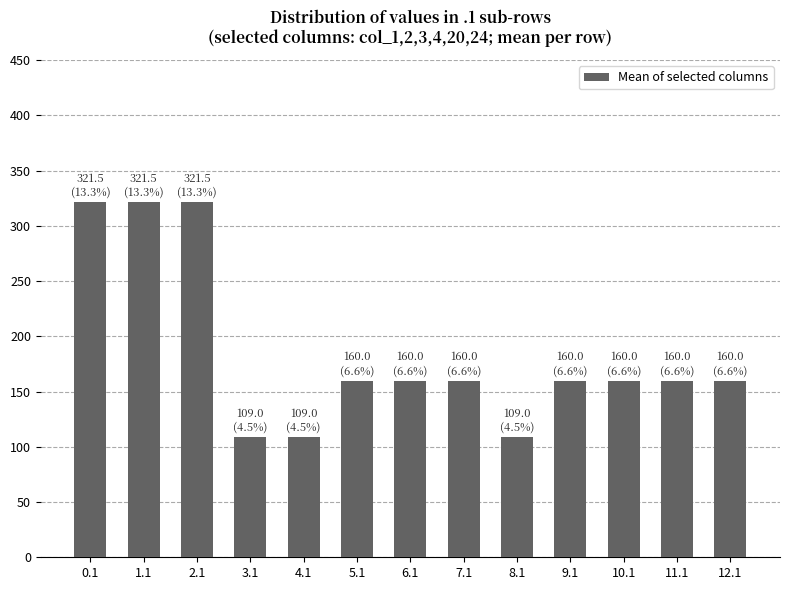

What is the smallest value displayed?

109.0